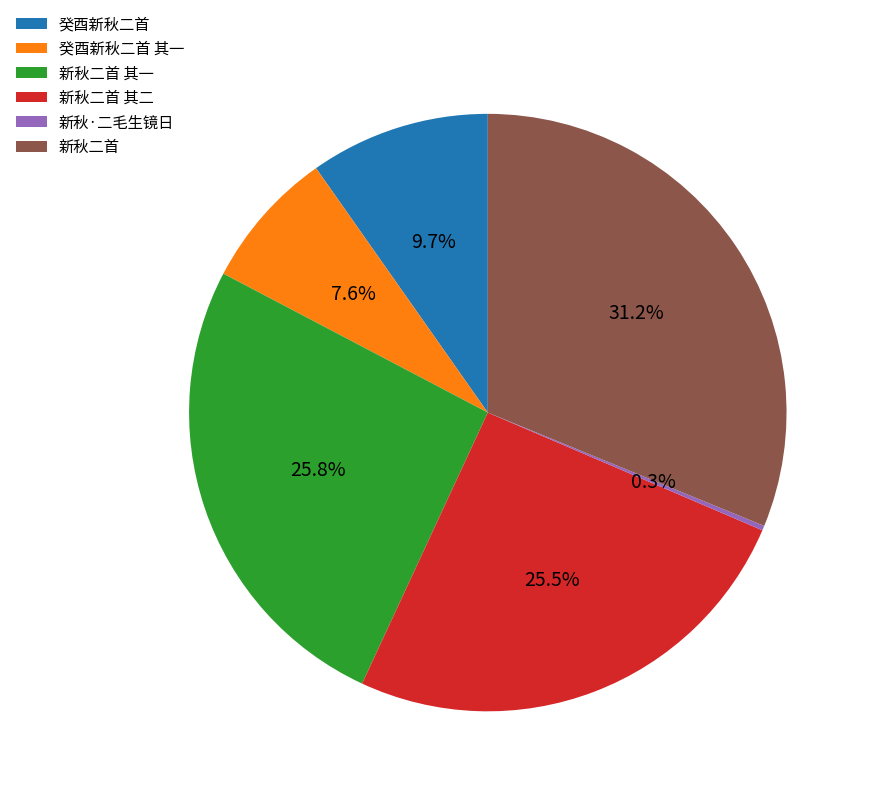

How much of the chart is everything except 癸酉新秋二首?

90.3%